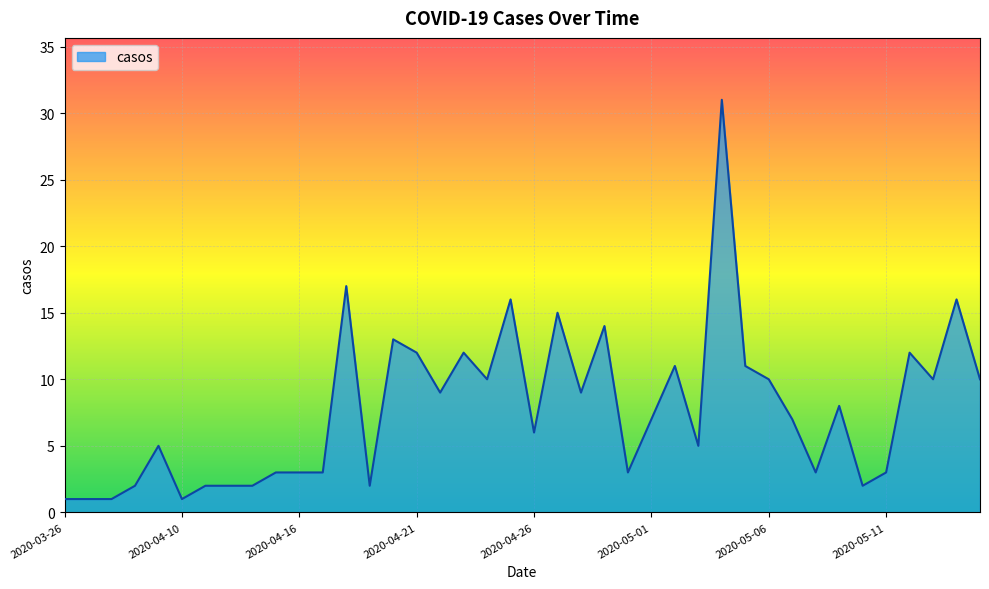

What is the difference between the maximum and minimum values?

30